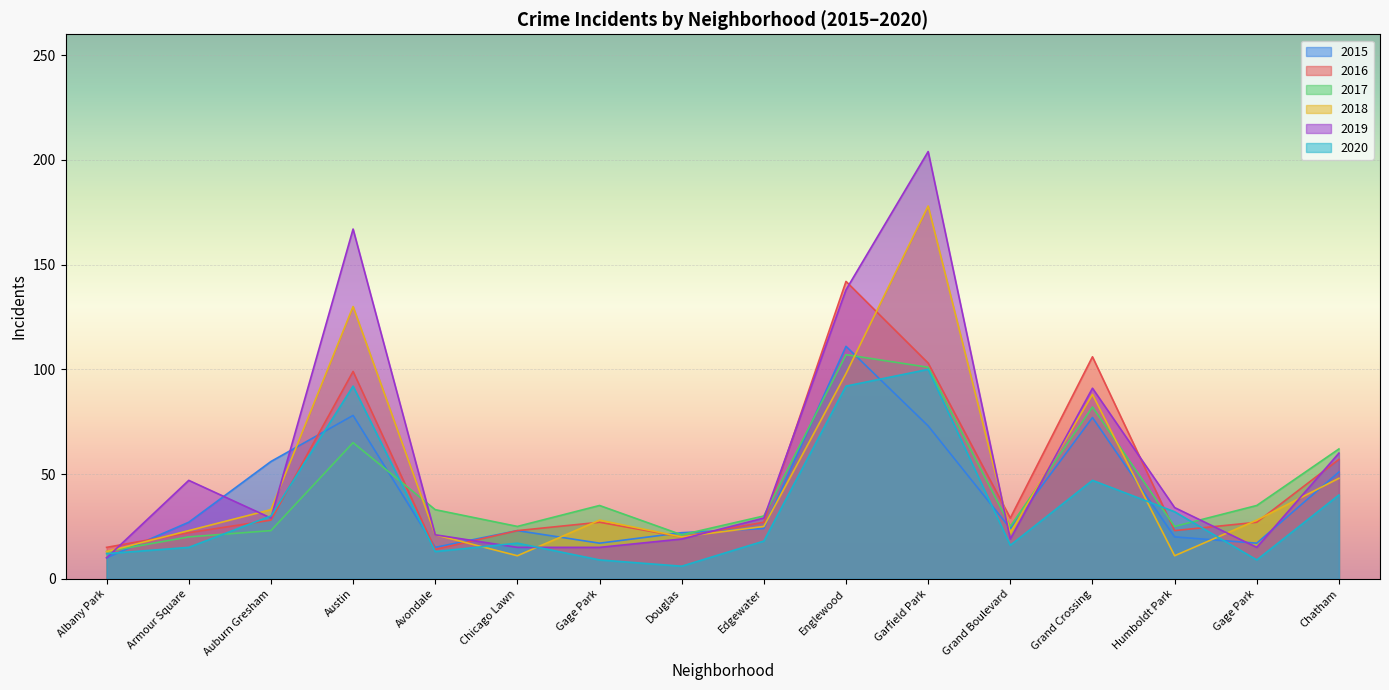

List the series in order of their peak value, highest first.

2019, 2018, 2016, 2015, 2017, 2020